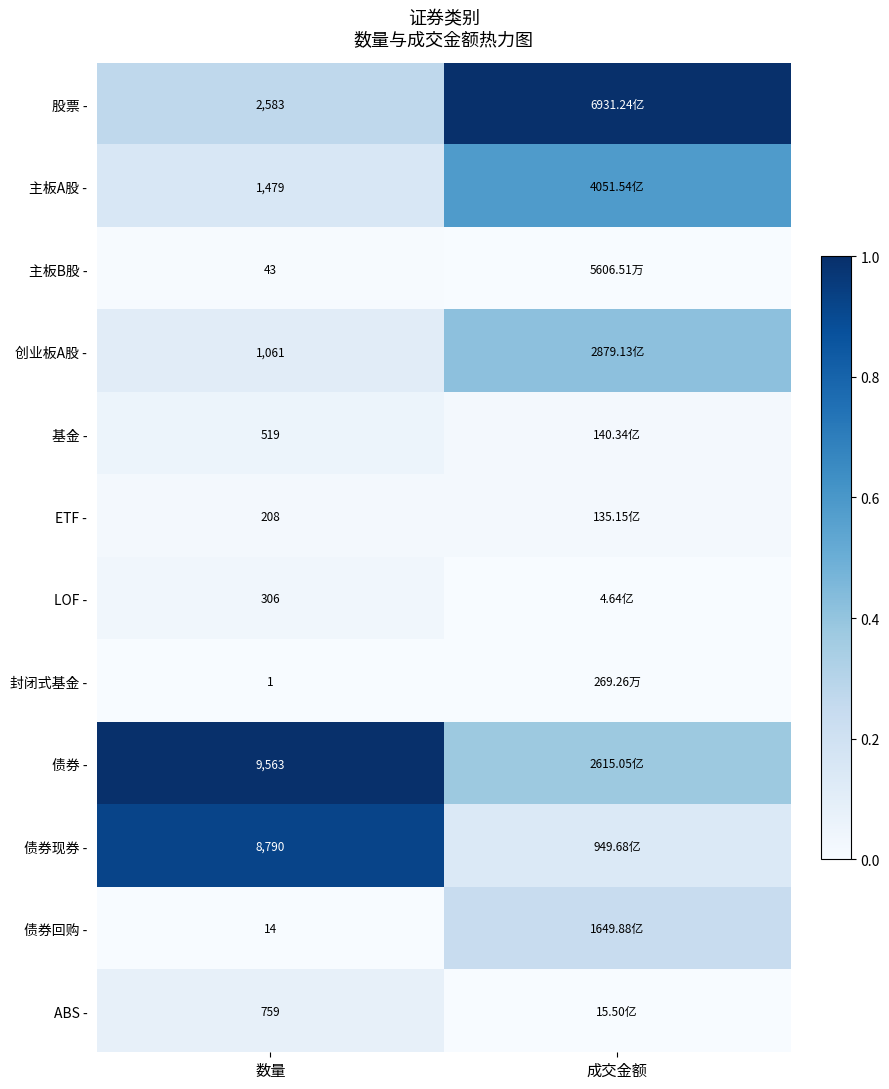

The value of 债券现券 - at 成交金额 is 0.1. True or false?

False